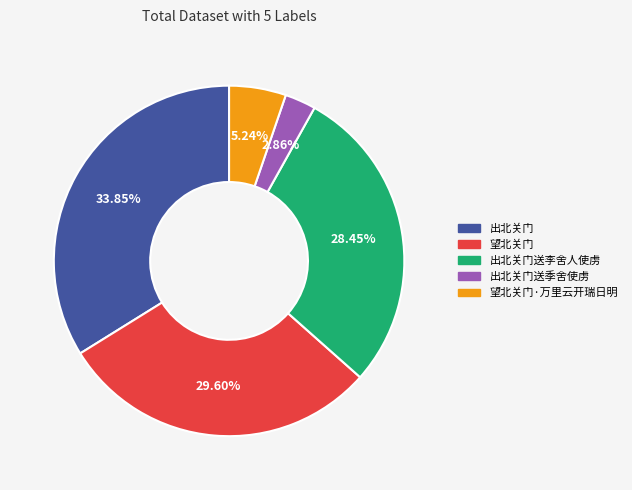

Is there any slice that represents more than half of the pie?

No